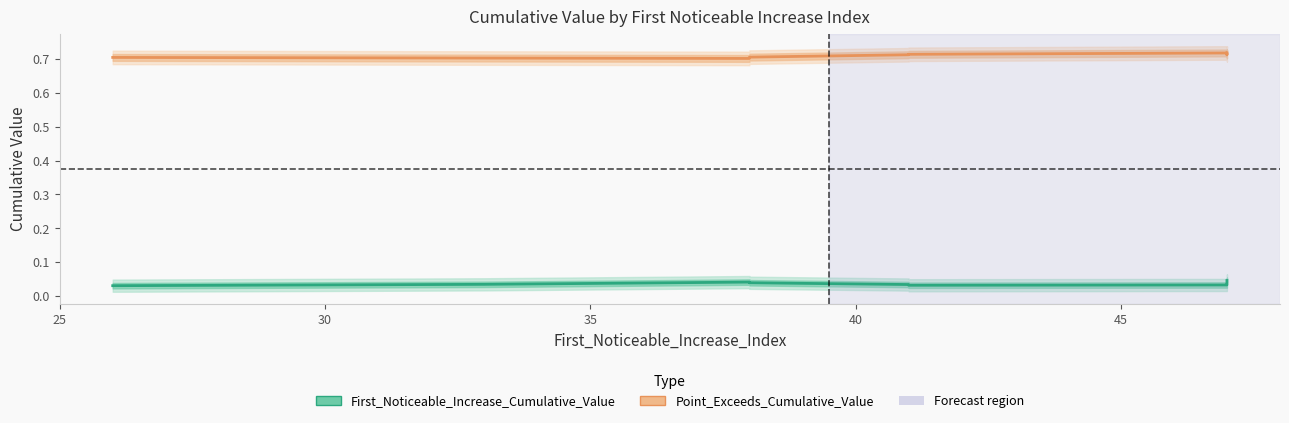

What is the sum of all Point_Exceeds_Cumulative_Value values?

7.1